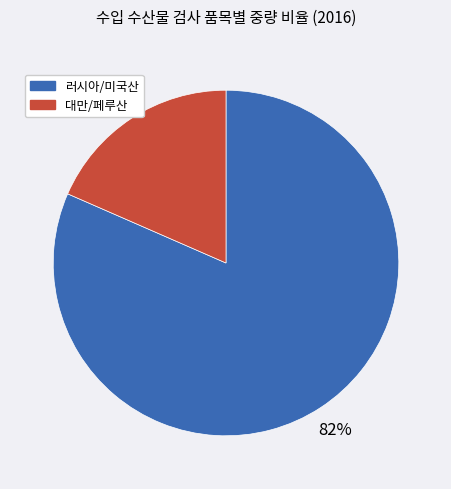

Count the number of slices in the pie.

2